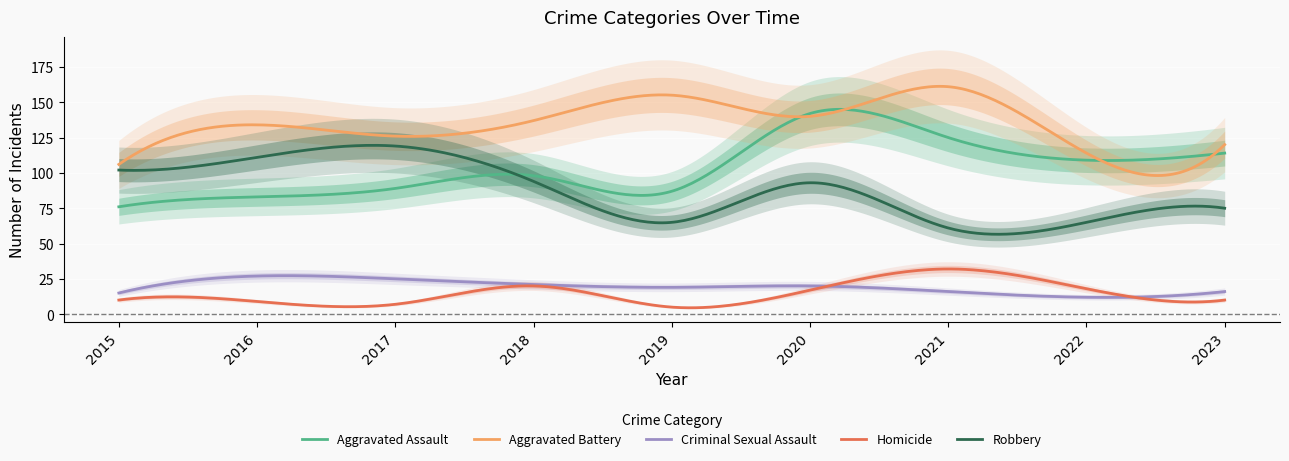

The Homicide series shows 17 at 2020. True or false?

True